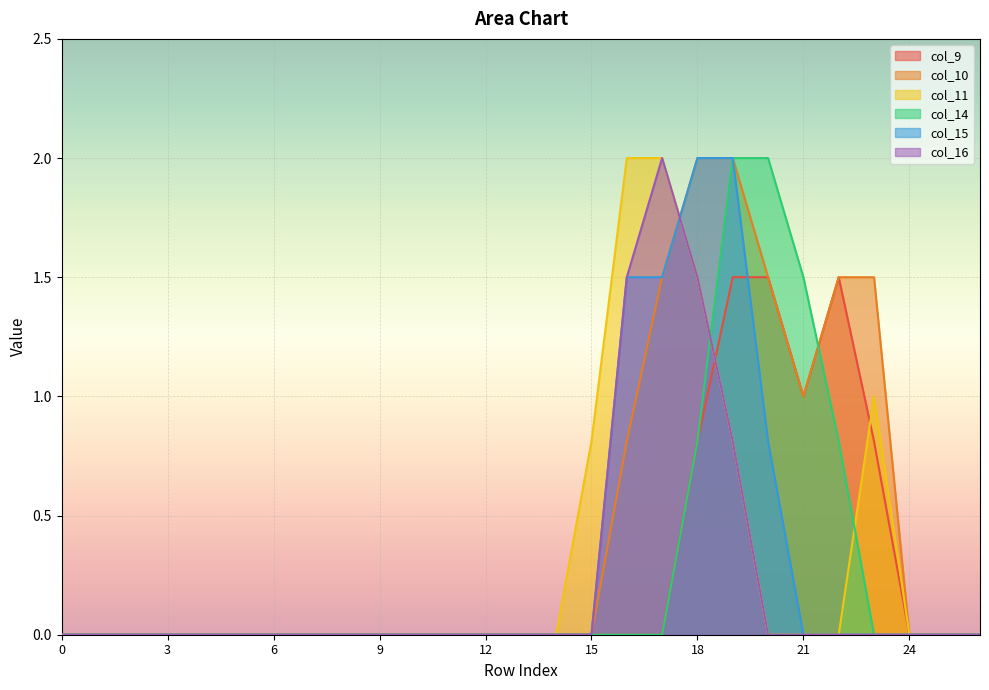

Reading left to right, transcribe all the data shown in this chart.

col_9: 0.0	0.0	0.0	0.0	0.0	0.0	0.0	0.0	0.0	0.0	0.0	0.0	0.0	0.0	0.0	0.0	0.0	0.0	0.8	1.5	1.5	1.0	1.5	0.8	0.0	0.0	0.0
col_10: 0.0	0.0	0.0	0.0	0.0	0.0	0.0	0.0	0.0	0.0	0.0	0.0	0.0	0.0	0.0	0.0	0.8	1.5	2.0	2.0	1.5	1.0	1.5	1.5	0.0	0.0	0.0
col_11: 0.0	0.0	0.0	0.0	0.0	0.0	0.0	0.0	0.0	0.0	0.0	0.0	0.0	0.0	0.0	0.8	2.0	2.0	1.5	0.8	0.0	0.0	0.0	1.0	0.0	0.0	0.0
col_14: 0.0	0.0	0.0	0.0	0.0	0.0	0.0	0.0	0.0	0.0	0.0	0.0	0.0	0.0	0.0	0.0	0.0	0.0	0.8	2.0	2.0	1.5	0.8	0.0	0.0	0.0	0.0
col_15: 0.0	0.0	0.0	0.0	0.0	0.0	0.0	0.0	0.0	0.0	0.0	0.0	0.0	0.0	0.0	0.0	1.5	1.5	2.0	2.0	0.8	0.0	0.0	0.0	0.0	0.0	0.0
col_16: 0.0	0.0	0.0	0.0	0.0	0.0	0.0	0.0	0.0	0.0	0.0	0.0	0.0	0.0	0.0	0.0	1.5	2.0	1.5	0.8	0.0	0.0	0.0	0.0	0.0	0.0	0.0